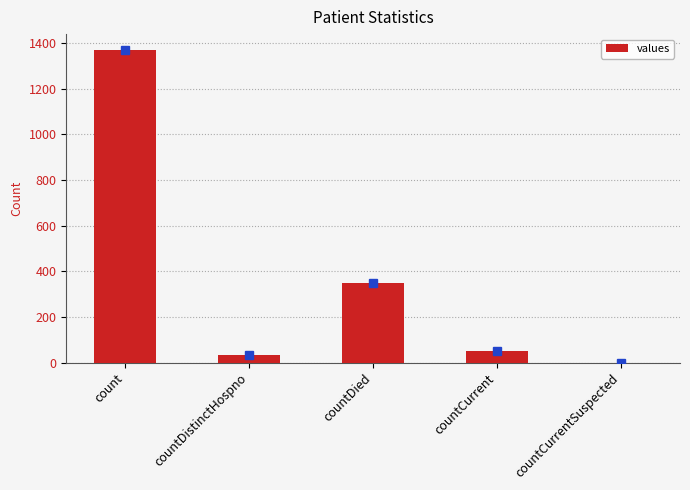

What is the maximum value shown in the chart?

1371